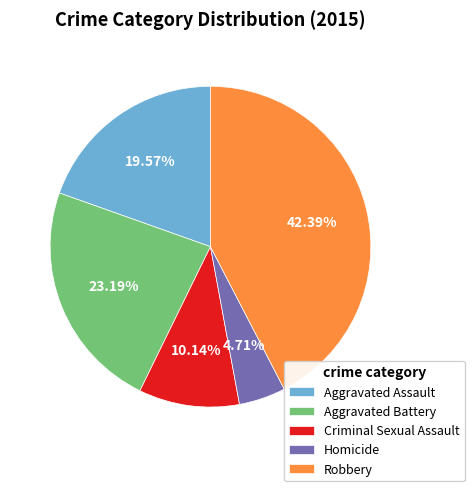

Between Aggravated Assault and Homicide, which is larger?

Aggravated Assault